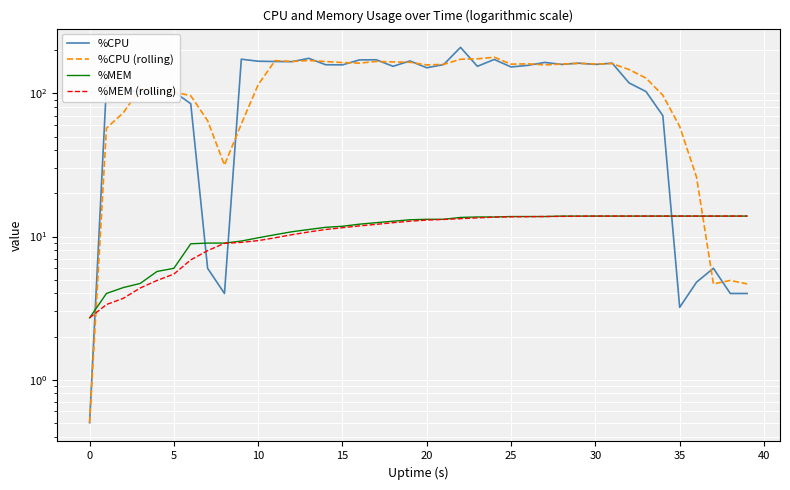

The value of %CPU at 19 is 74.0. True or false?

False